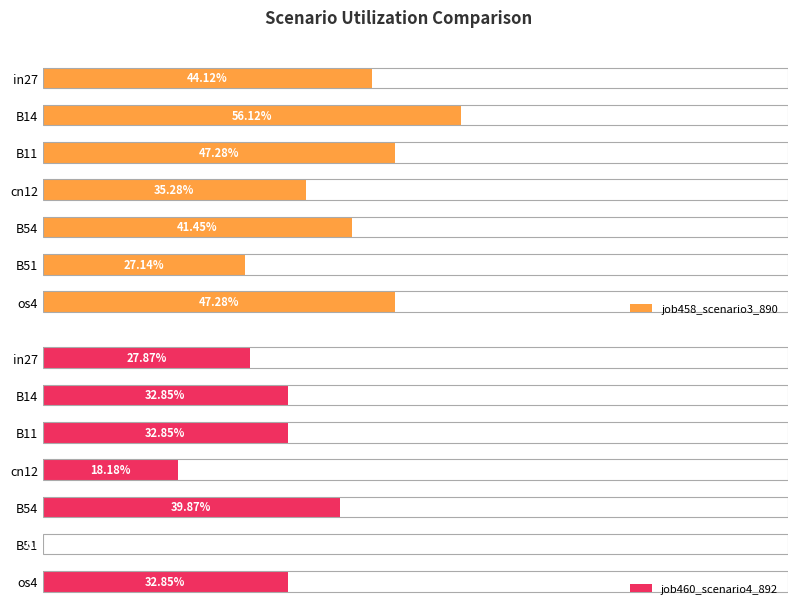

At B51, list the series in order from smallest to largest.

job460_scenario4_892, job458_scenario3_890